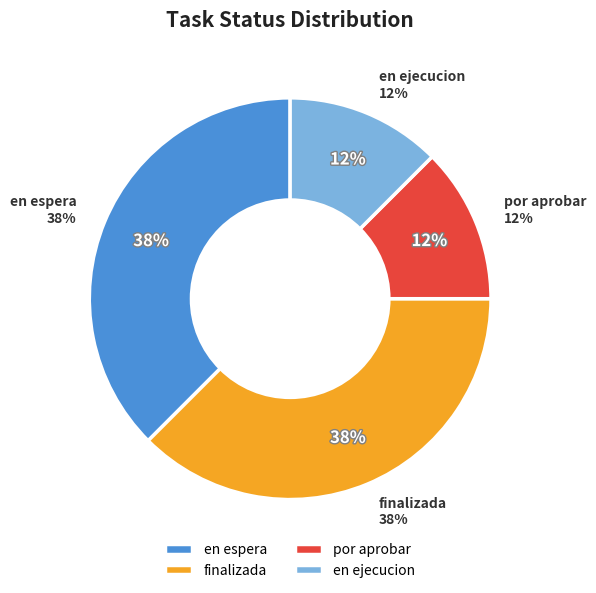

To the nearest percent, what is the combined percentage of por aprobar and en espera?

50%